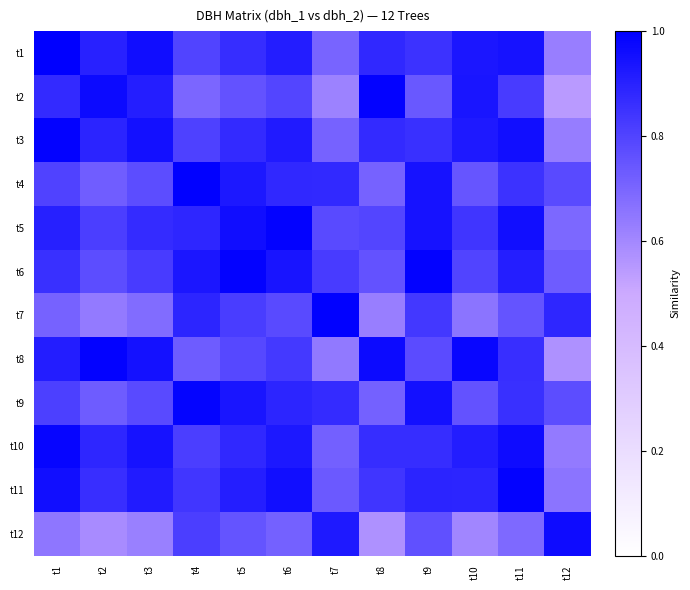

At which category is the sum across all series the highest?

t11